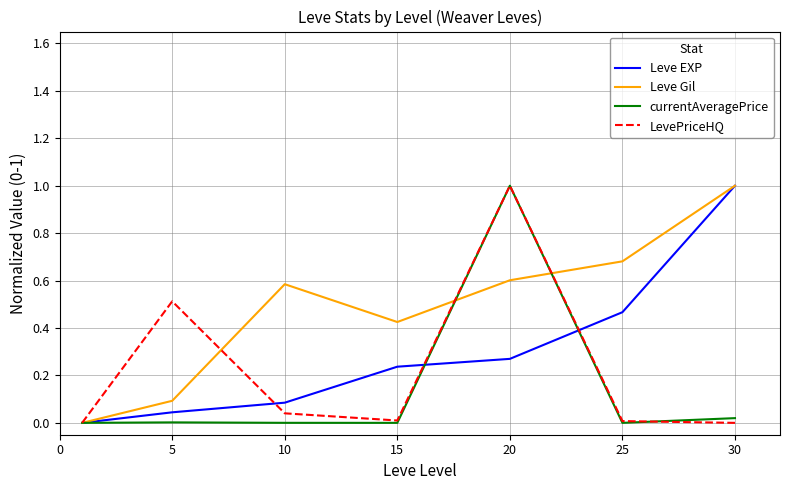

List the series in order of their overall mean, highest first.

Leve Gil, Leve EXP, LevePriceHQ, currentAveragePrice